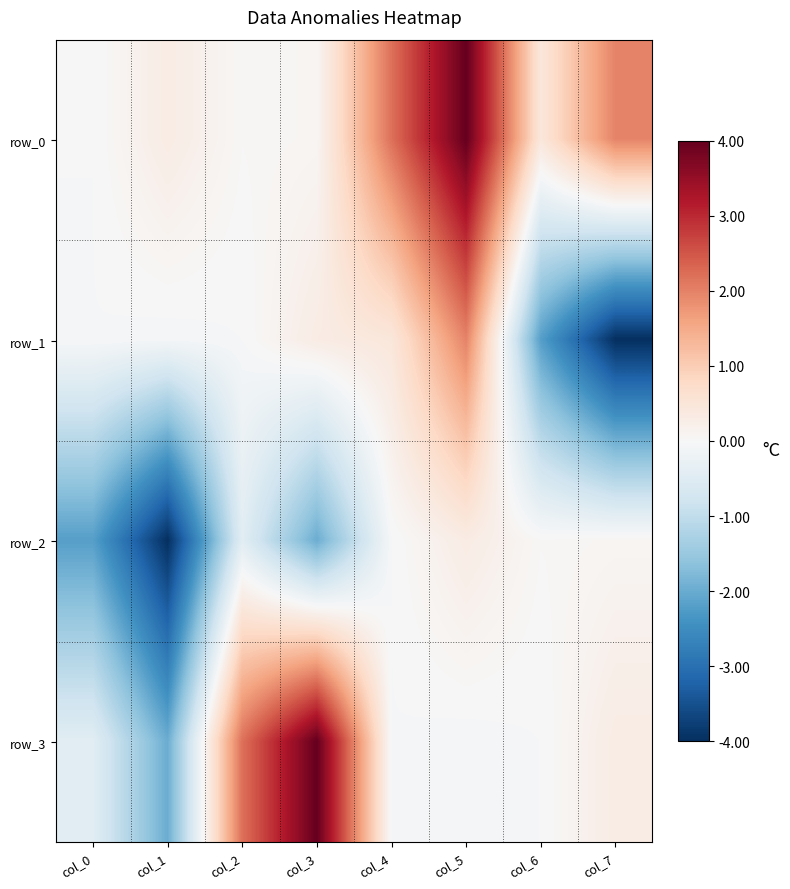

How many values in the row_0 series exceed 0?

7